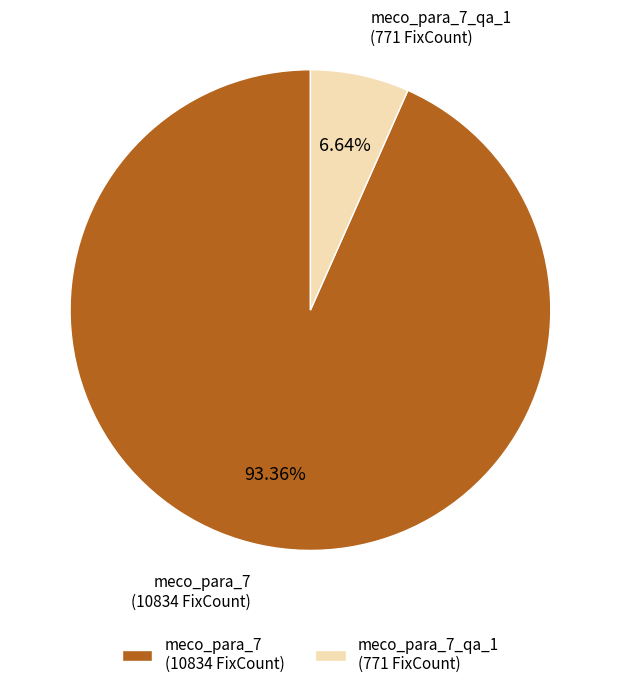

Which slice represents more than half of the pie?

meco_para_7 (10834 FixCount)